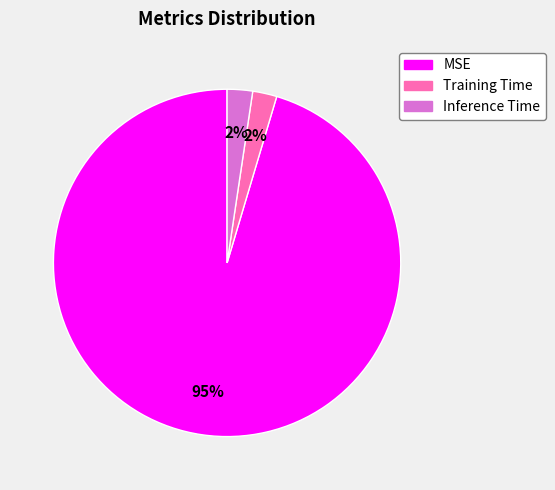

To the nearest percent, what is the average slice percentage?

33%